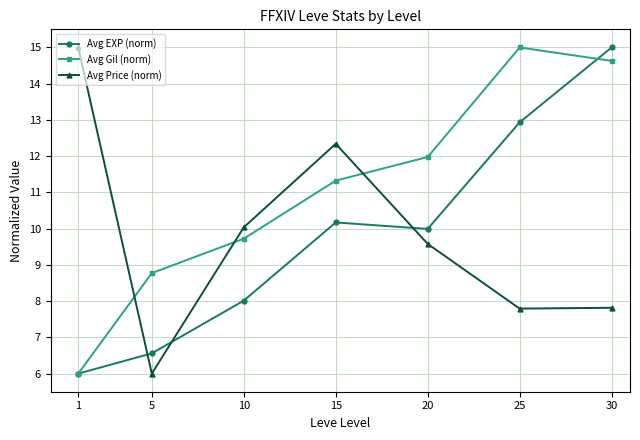

What is the sum of the Avg Price (norm) values at 30 and 1?

22.8